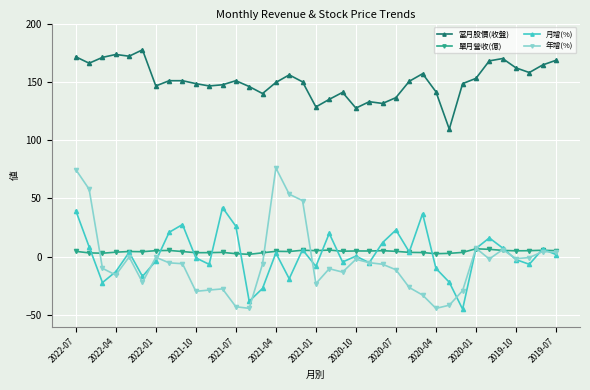

How many lines are shown in the chart?

4